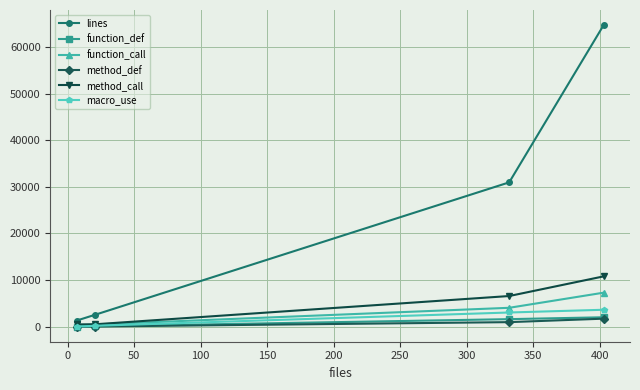

What is the highest value of the lines series?

64728